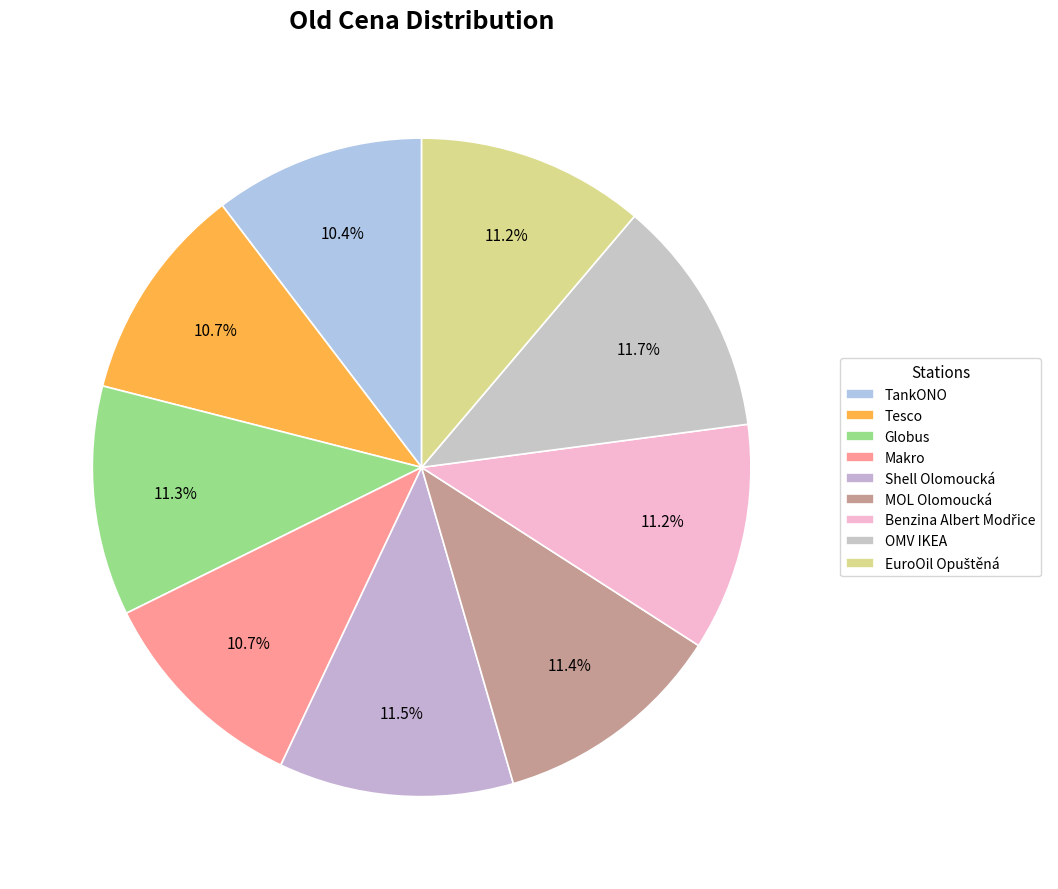

Is it true that Makro is 11% of the pie?

True